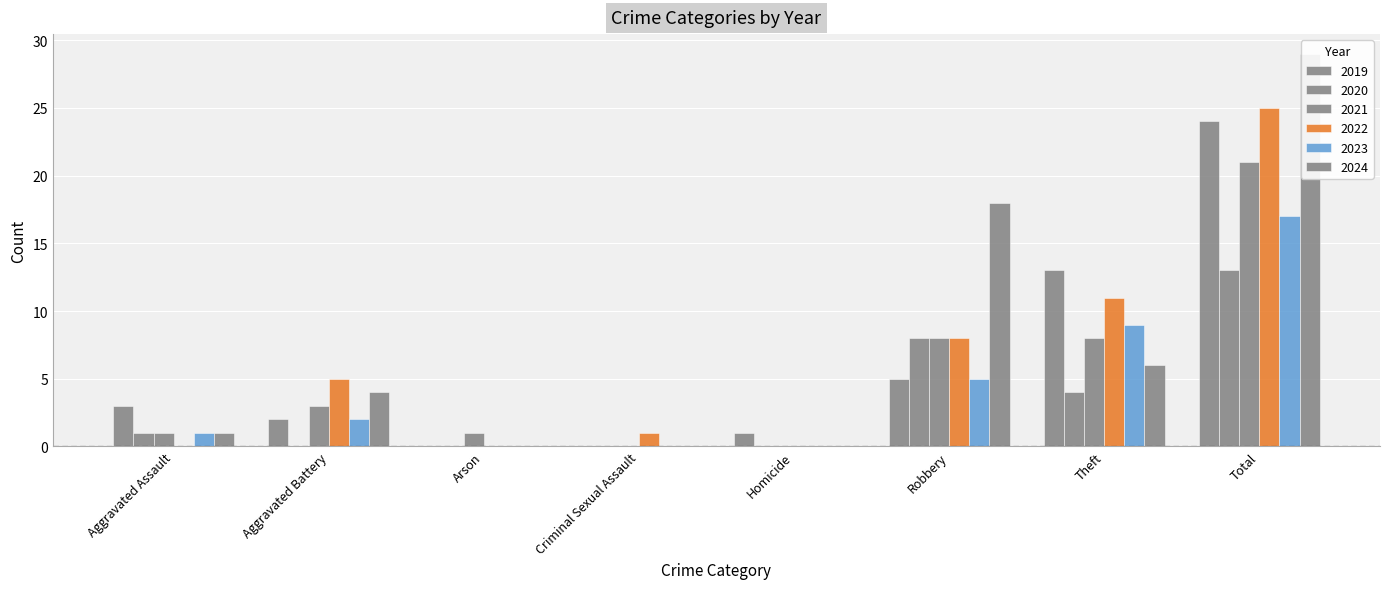

At which category is the sum across all series the highest?

Total